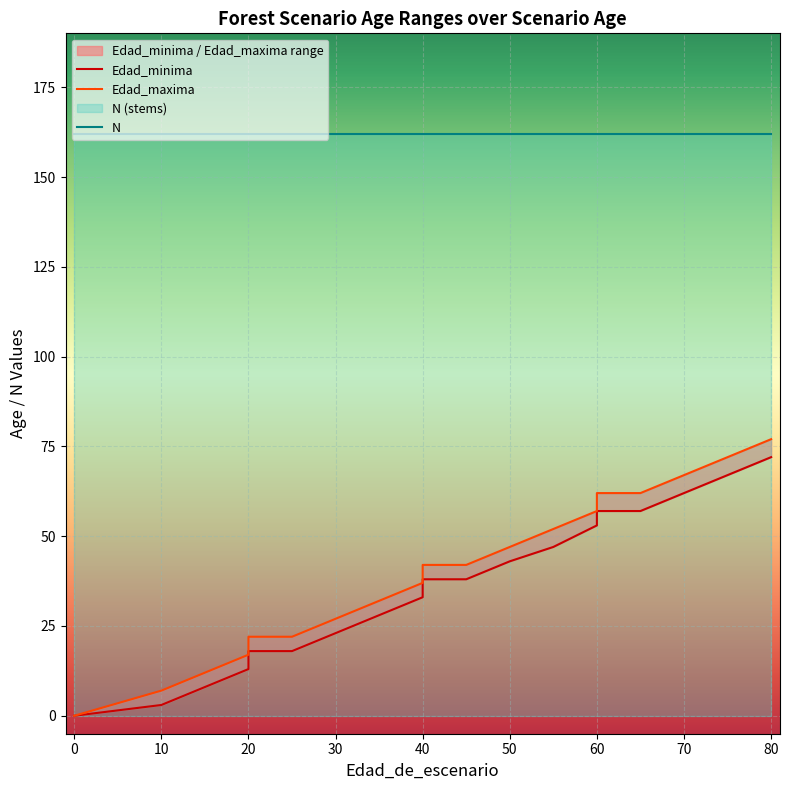

Reading left to right, what are all the values shown in this chart?

Edad_minima: 0=0	0=0	10=3	15=8	20=13	20=18	25=18	30=23	35=28	40=33	40=38	45=38	50=43	55=47	60=53	60=57	65=57	70=62	75=67	80=72
Edad_maxima: 0=0	0=0	10=7	15=12	20=17	20=22	25=22	30=27	35=32	40=37	40=42	45=42	50=47	55=52	60=57	60=62	65=62	70=67	75=72	80=77